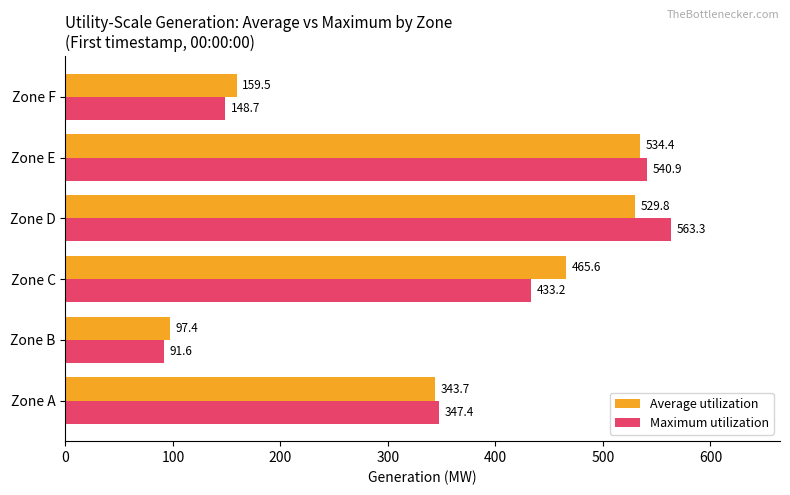

Rank the series by their maximum value, from highest to lowest.

Maximum utilization, Average utilization